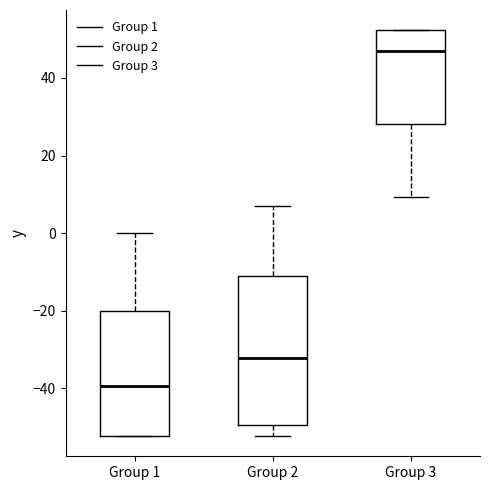

Reading left to right, transcribe this box plot: for each box, give where its median line is, the range the box spans, and where its two whiskers end, as read against the y-axis. The values are not printed on the chart, so give them approximately, as read against the axis.

Group 1: median -40, box -52 to -20, whiskers -52 to 0
Group 2: median -32, box -50 to -12, whiskers -52 to 8
Group 3: median 46, box 28 to 52, whiskers 10 to 52